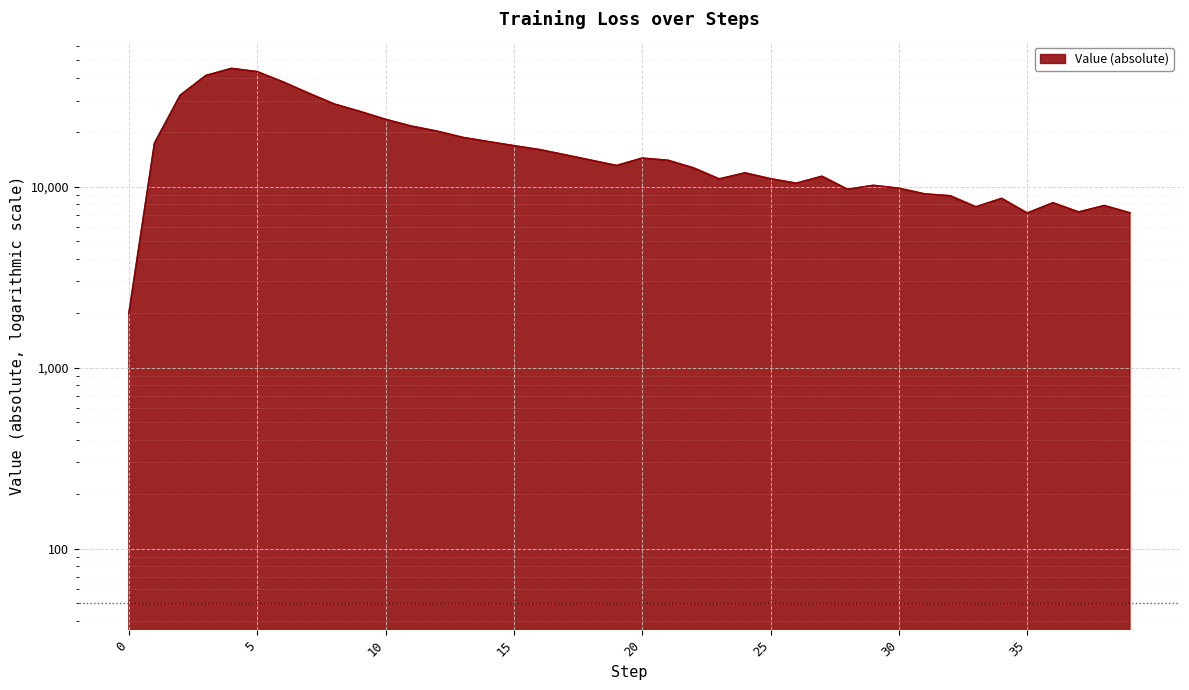

What is the value of the 39th point from the left?

7888.4